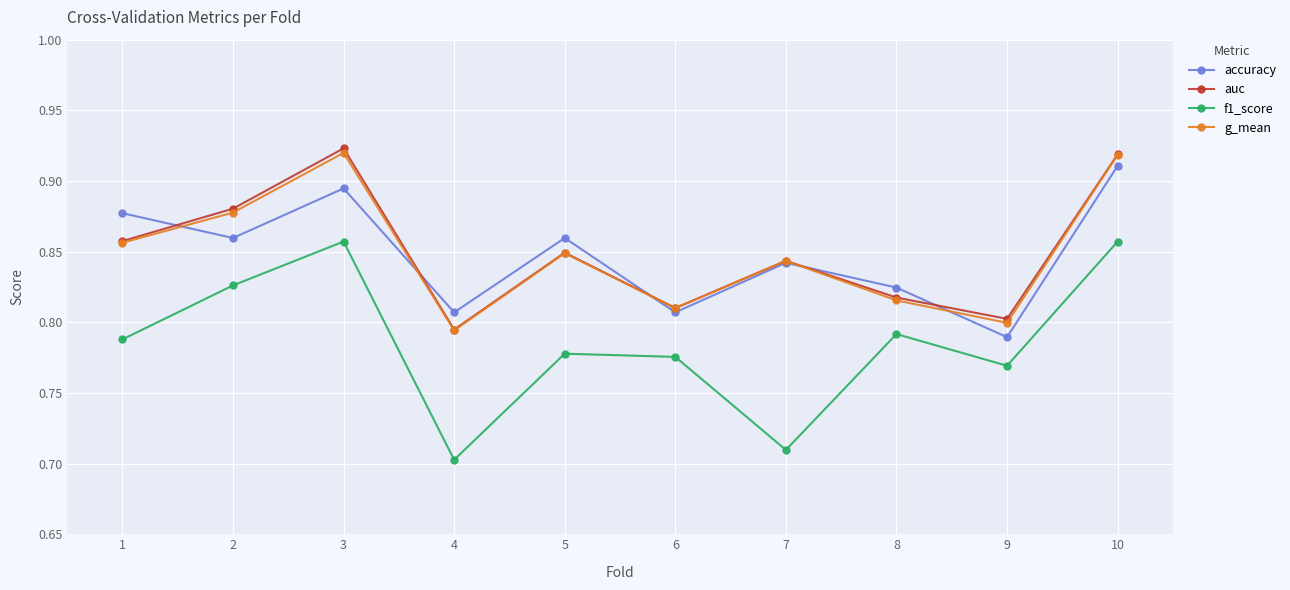

Which category has the lowest value in the f1_score series?

4